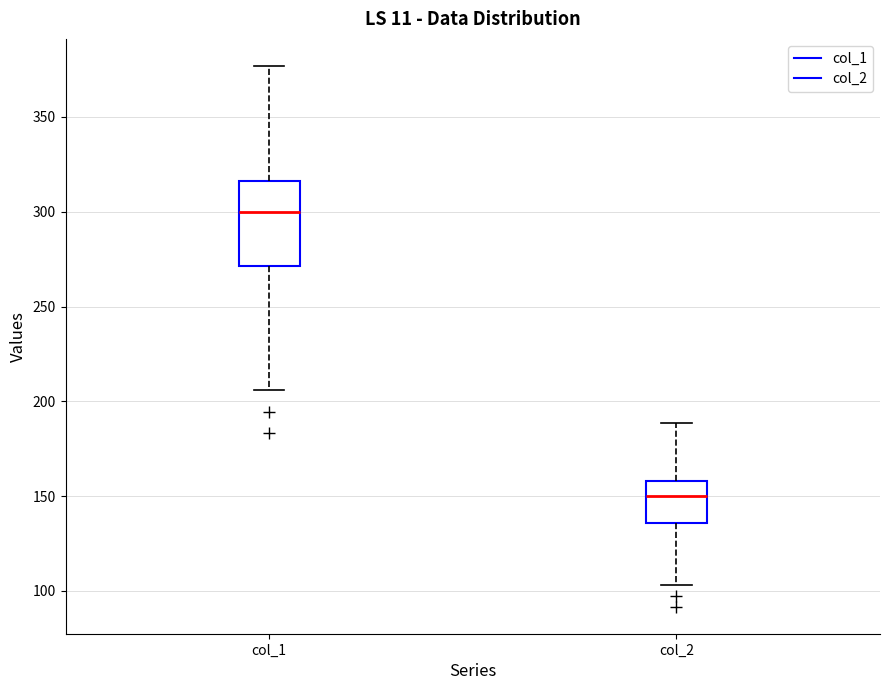

Which box is the tallest, from its lower edge to its upper edge?

col_1